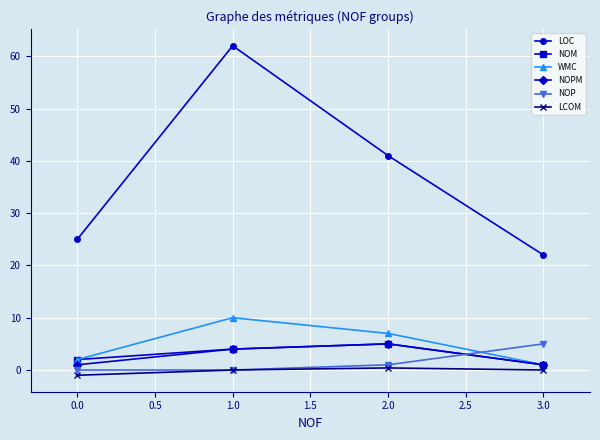

Reading left to right, what are all the values shown in this chart?

LOC: 25.0	62.0	41.0	22.0
NOM: 2.0	4.0	5.0	1.0
WMC: 2.0	10.0	7.0	1.0
NOPM: 1.0	4.0	5.0	1.0
NOP: 0.0	0.0	1.0	5.0
LCOM: -1.0	0.0	0.4	0.0